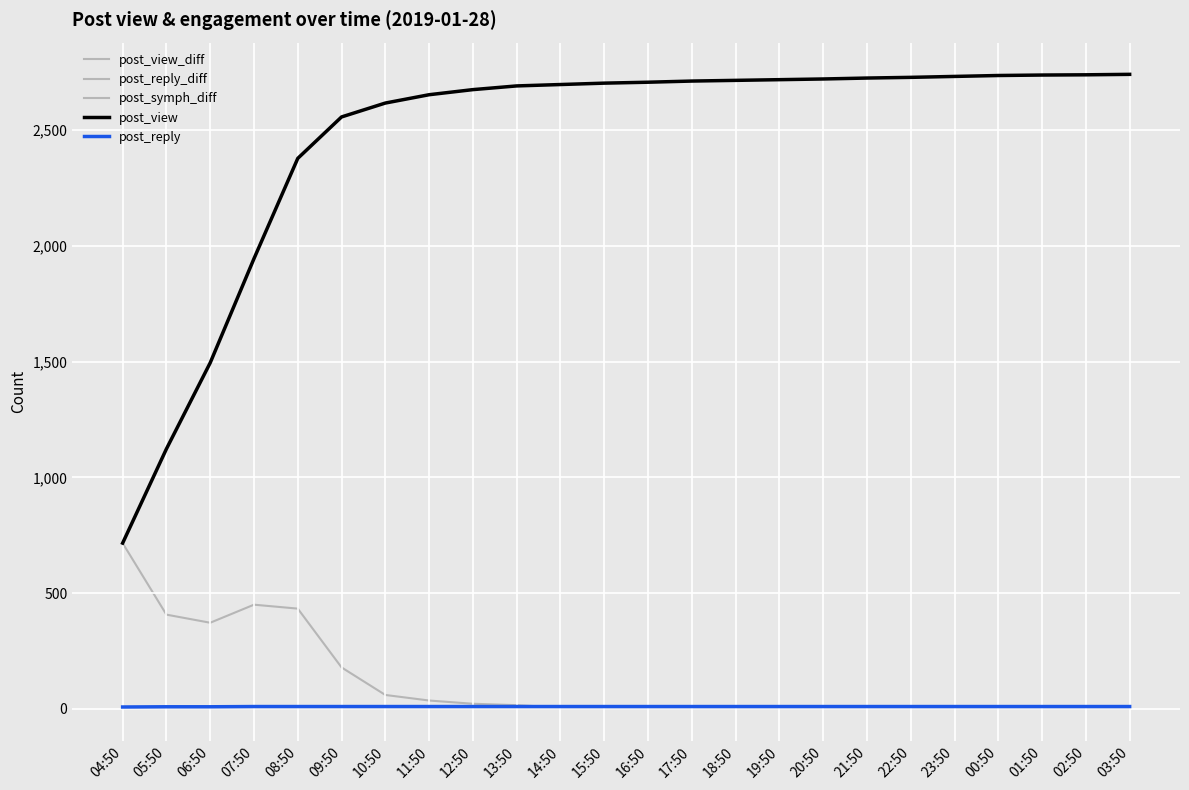

What position from the right is 17:50?

11